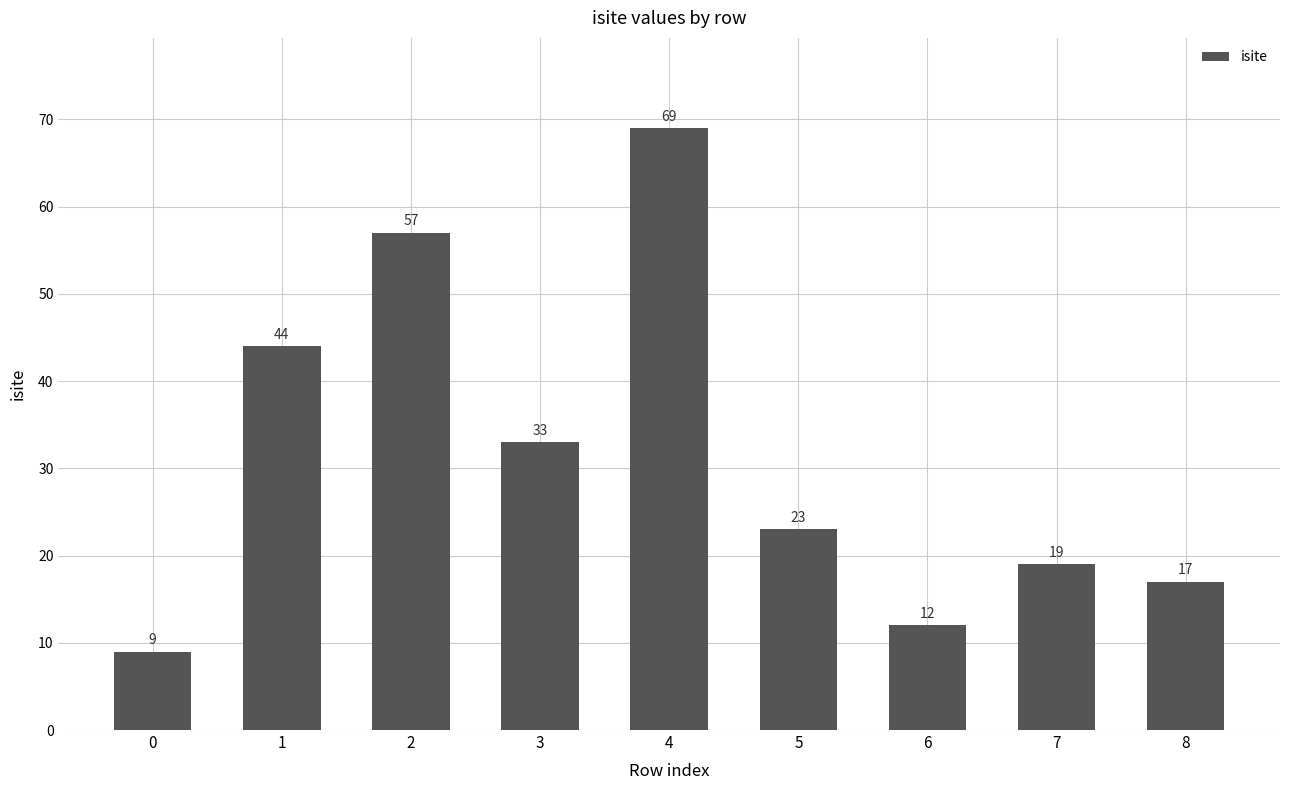

Rank the categories by value from lowest to highest.

0, 6, 8, 7, 5, 3, 1, 2, 4